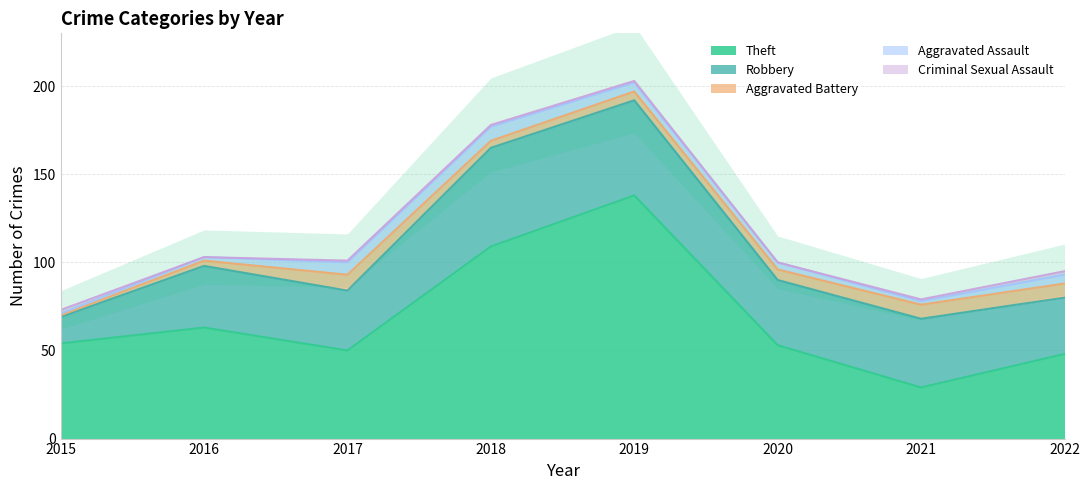

At which category does the chart reach its minimum across all series?

2016